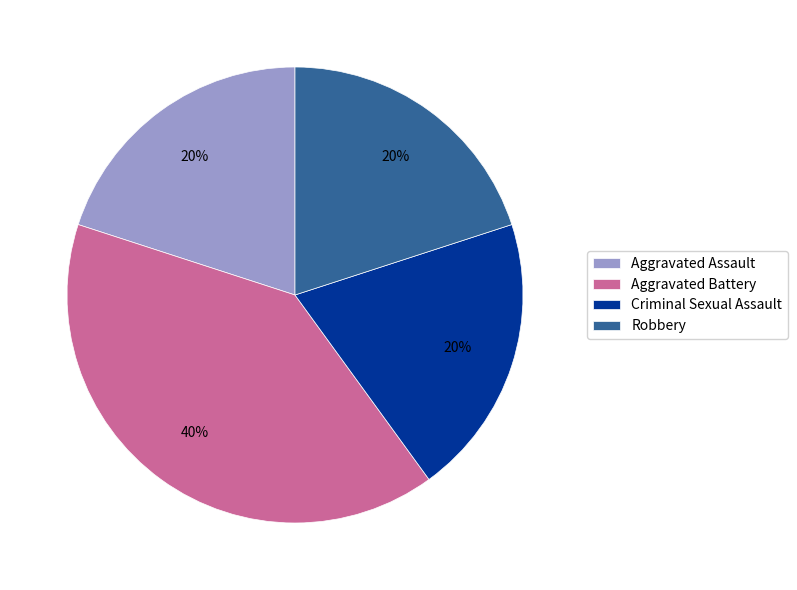

What is the largest slice in the pie chart?

Aggravated Battery